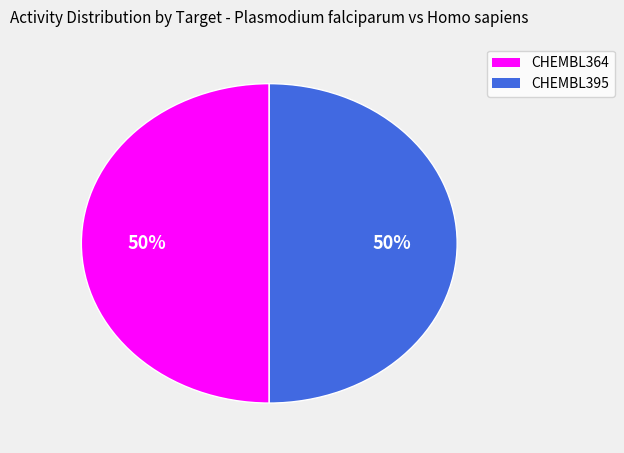

How many segments does this pie chart have?

2